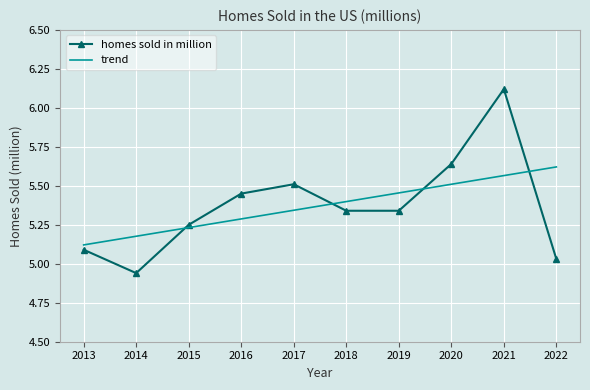

Which series changed the most between 2014 and 2018?

homes sold in million